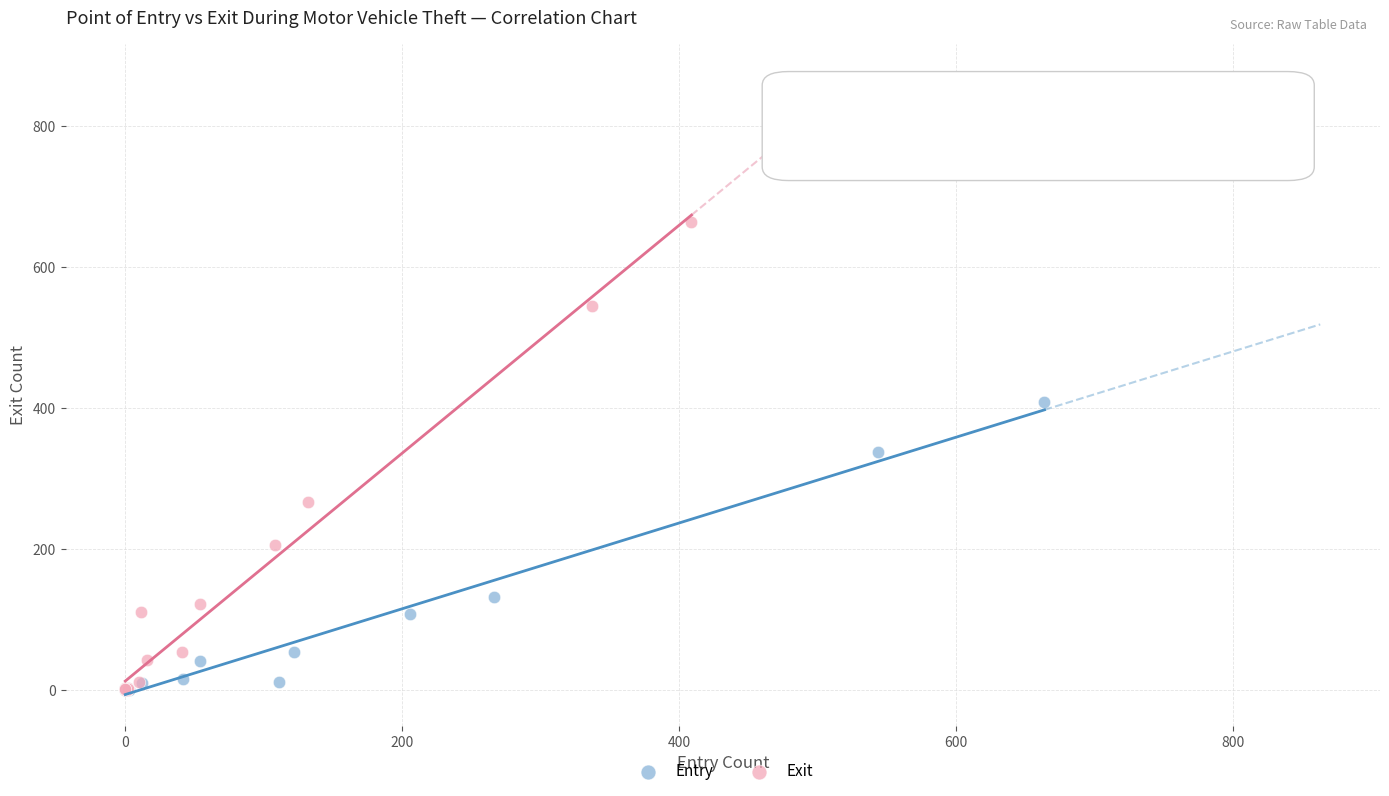

Which series has the widest spread of Y values?

Exit